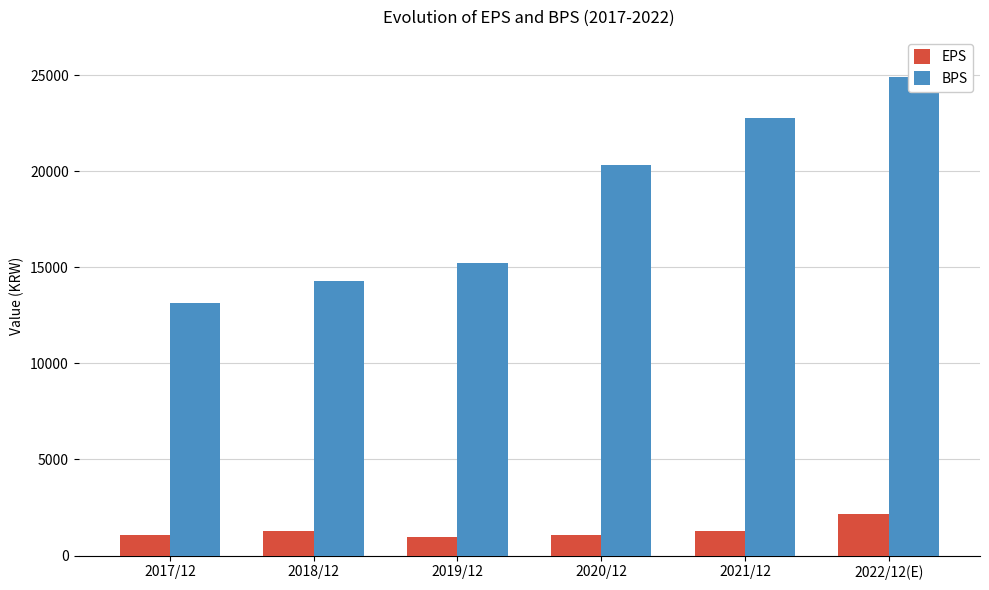

At which category does the chart reach its peak across all series?

2022/12(E)